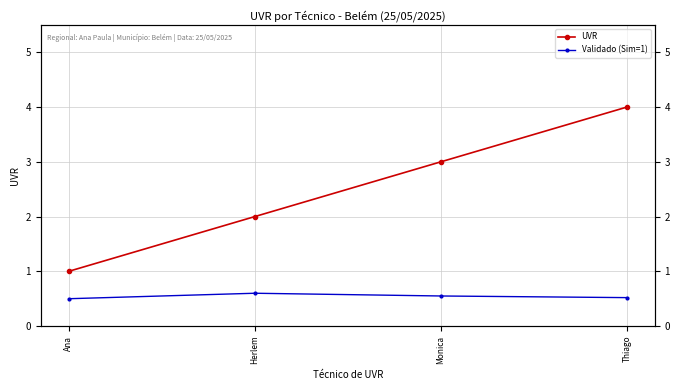

True or false: Validado (Sim=1) and UVR intersect in this chart.

False